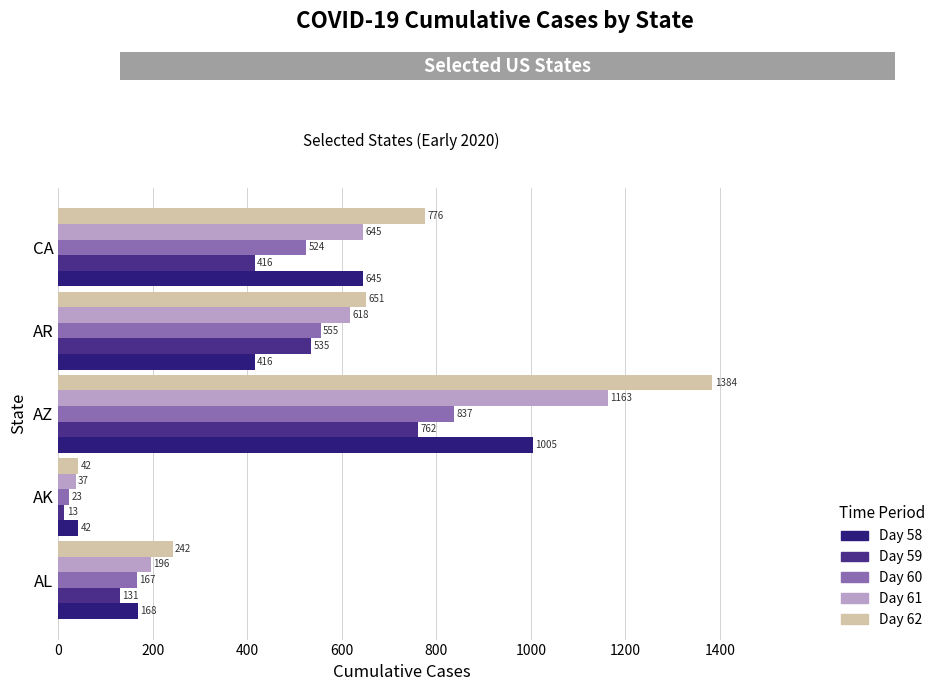

At which label is Day 62 closest to 713?

AR